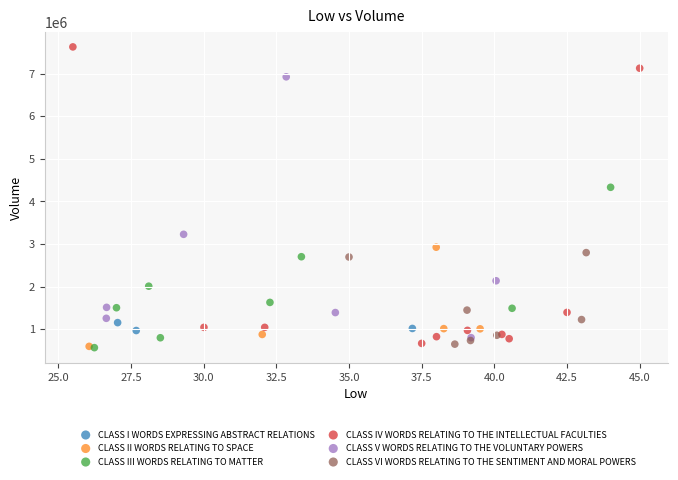

Which series has the widest spread of Y values?

CLASS IV WORDS RELATING TO THE INTELLECTUAL FACULTIES